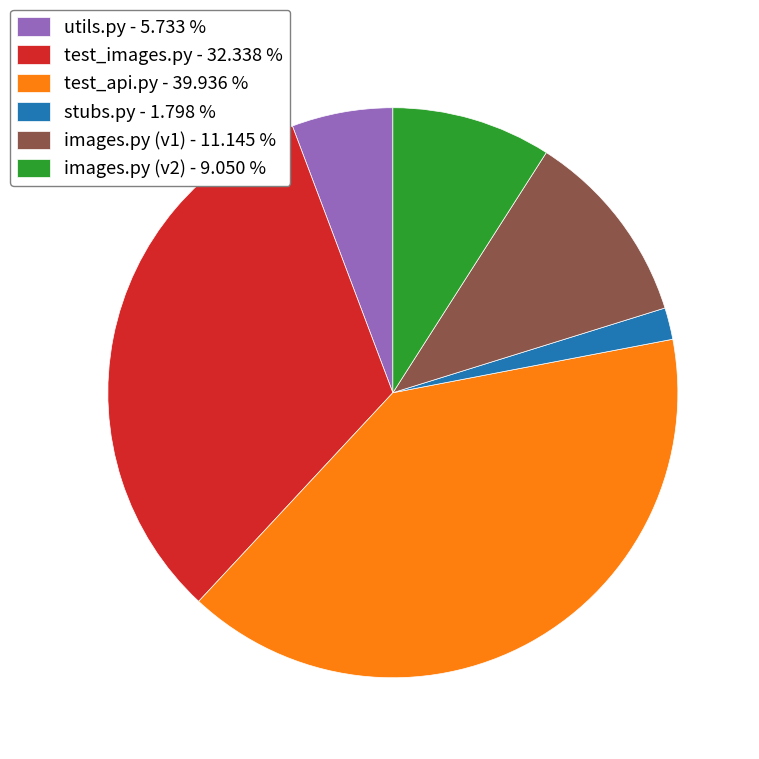

The test_api.py slice represents 40% of the pie. True or false?

True